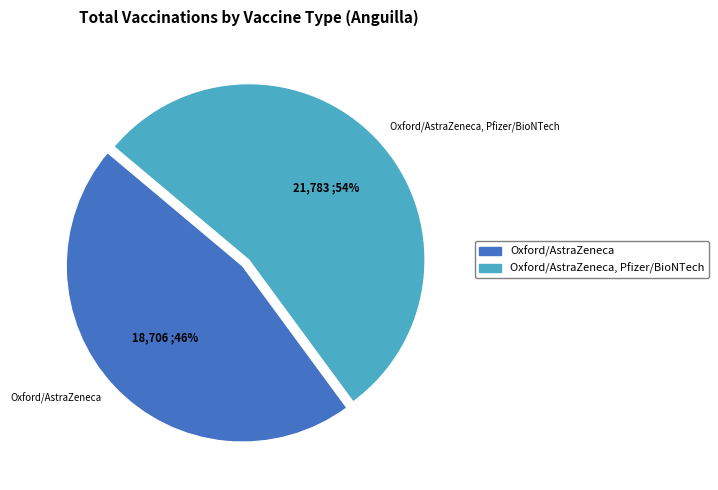

Rank the categories by value from highest to lowest.

Oxford/AstraZeneca, Pfizer/BioNTech, Oxford/AstraZeneca